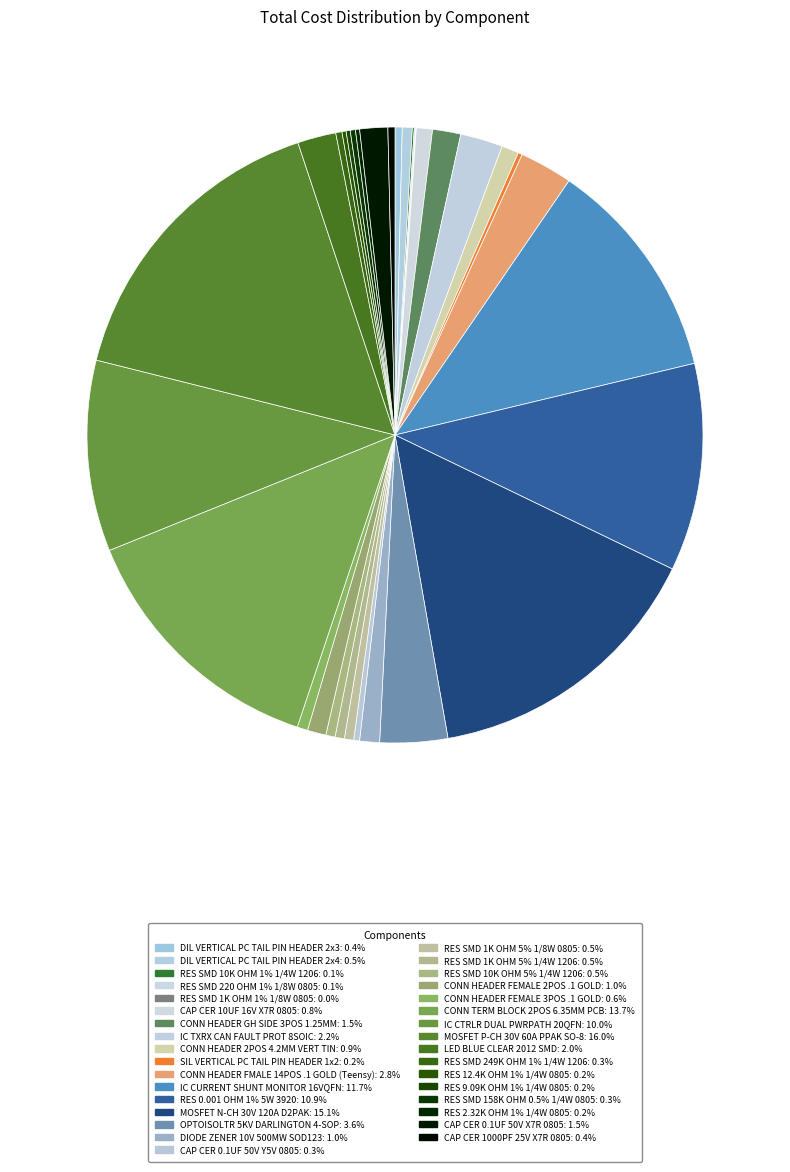

To the nearest percent, what is the difference between the largest and smallest slice percentages?

16%